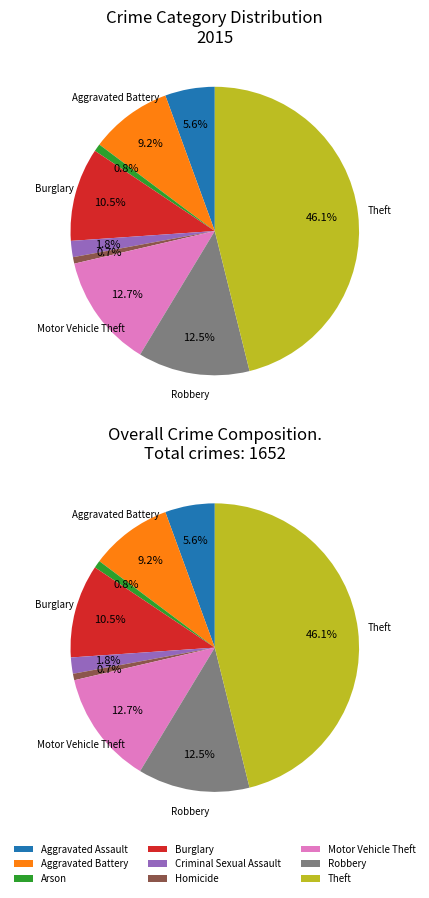

Which category has the biggest portion of the pie?

Theft